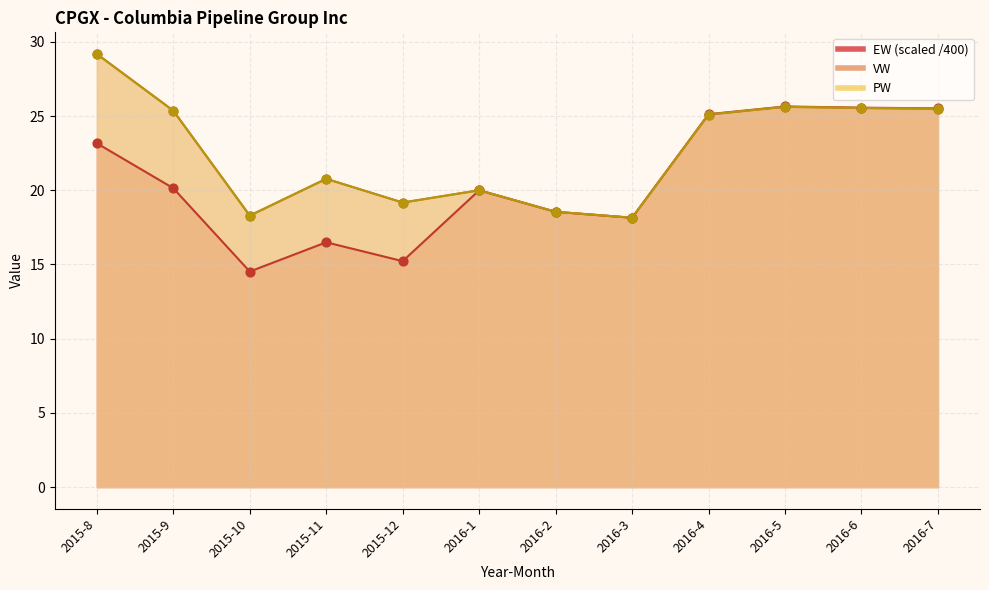

What is the total value across all series at 2015-10?

51.1